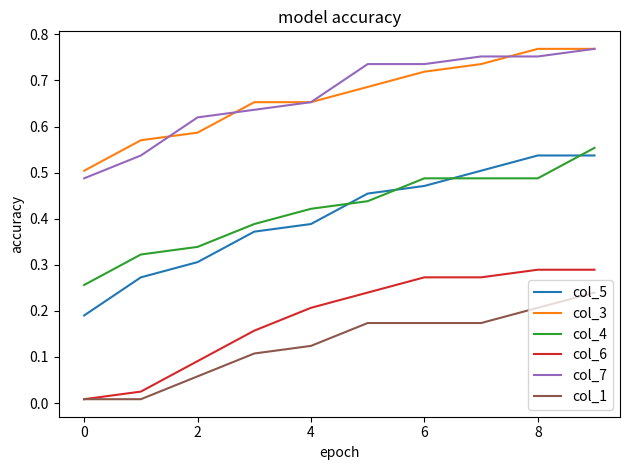

True or false: col_1 and col_4 intersect in this chart.

False